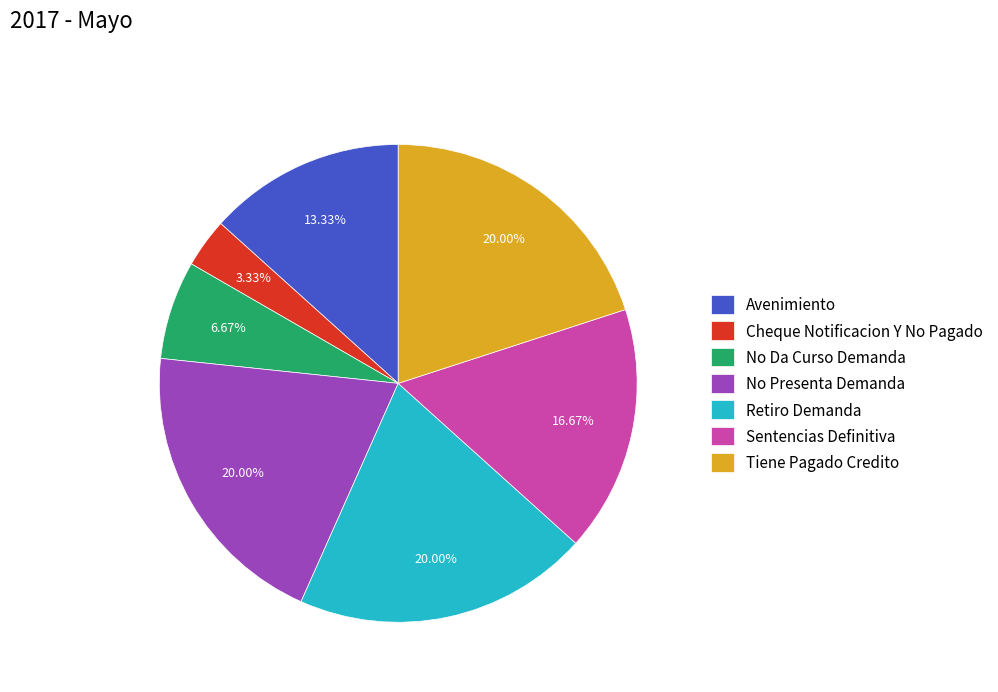

Do Tiene Pagado Credito and Sentencias Definitiva together represent more than half of the pie?

No